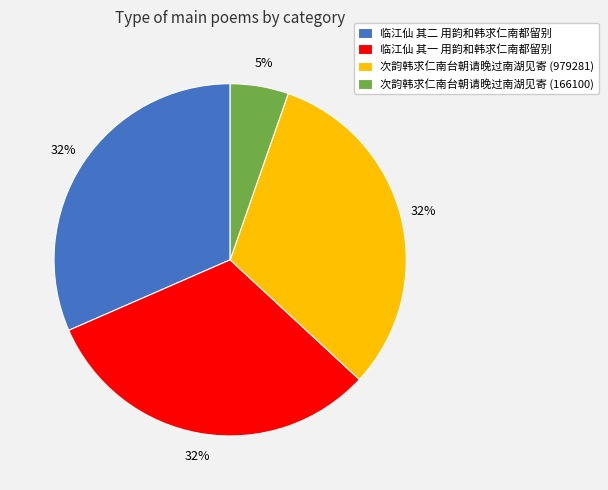

Which category has the smallest portion of the pie?

次韵韩求仁南台朝请晚过南湖见寄 (166100)